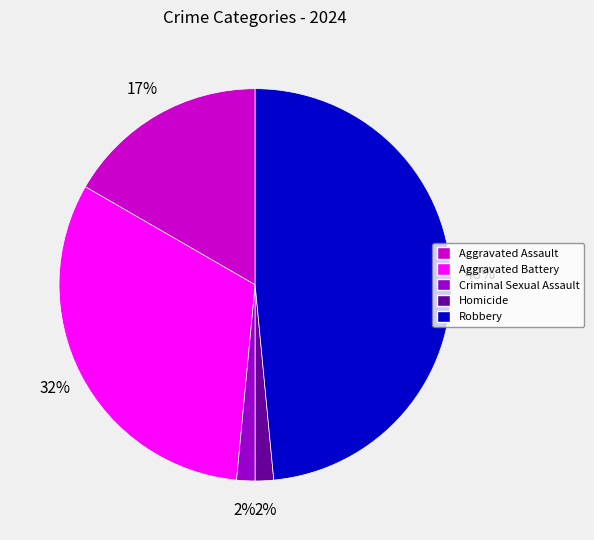

How many segments does this pie chart have?

5